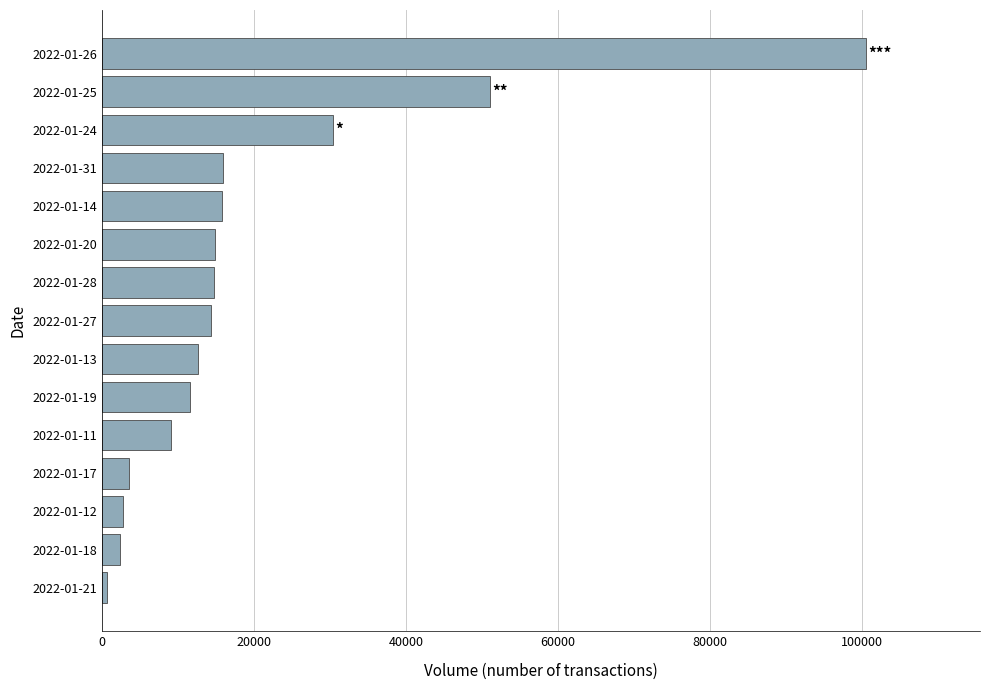

What is the difference between the second highest and minimum values?

50500